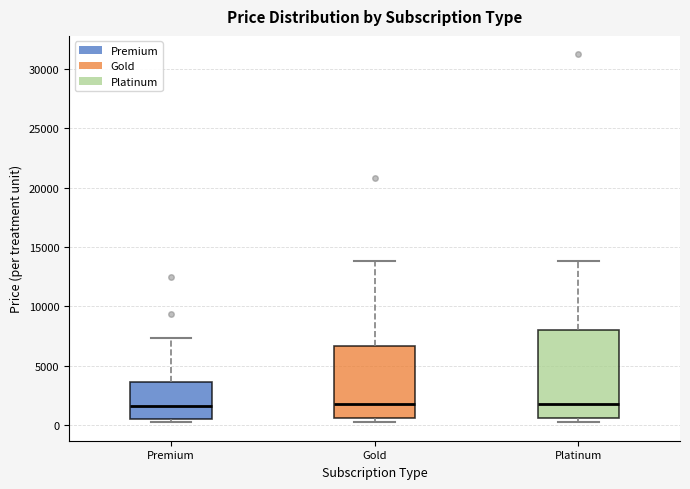

Reading left to right, transcribe this box plot: for each box, give where its median line is, the range the box spans, and where its two whiskers end, as read against the y-axis. The values are not printed on the chart, so give them approximately, as read against the axis.

Premium: median 1500, box 500 to 3500, whiskers 0 to 7500
Gold: median 2000, box 500 to 6500, whiskers 0 to 14000
Platinum: median 2000, box 500 to 8000, whiskers 0 to 14000